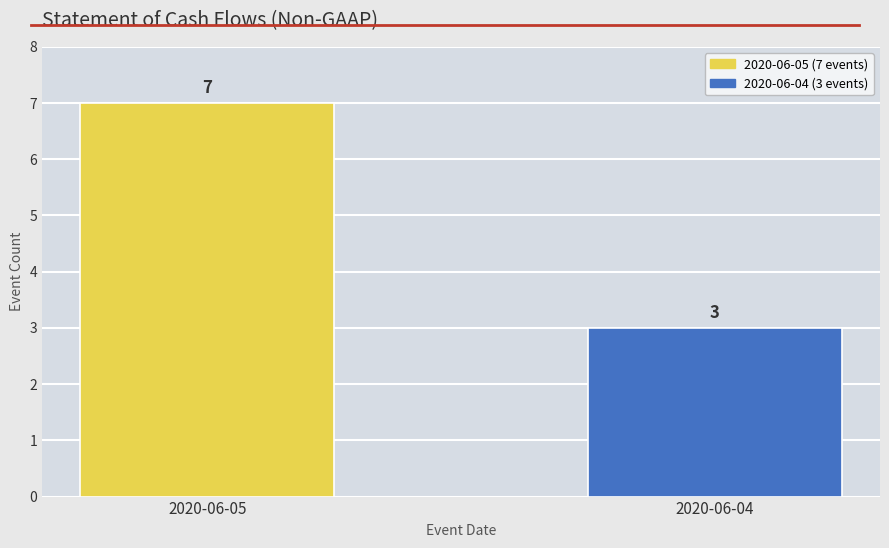

List the labels in order of value, smallest first.

2020-06-04, 2020-06-05